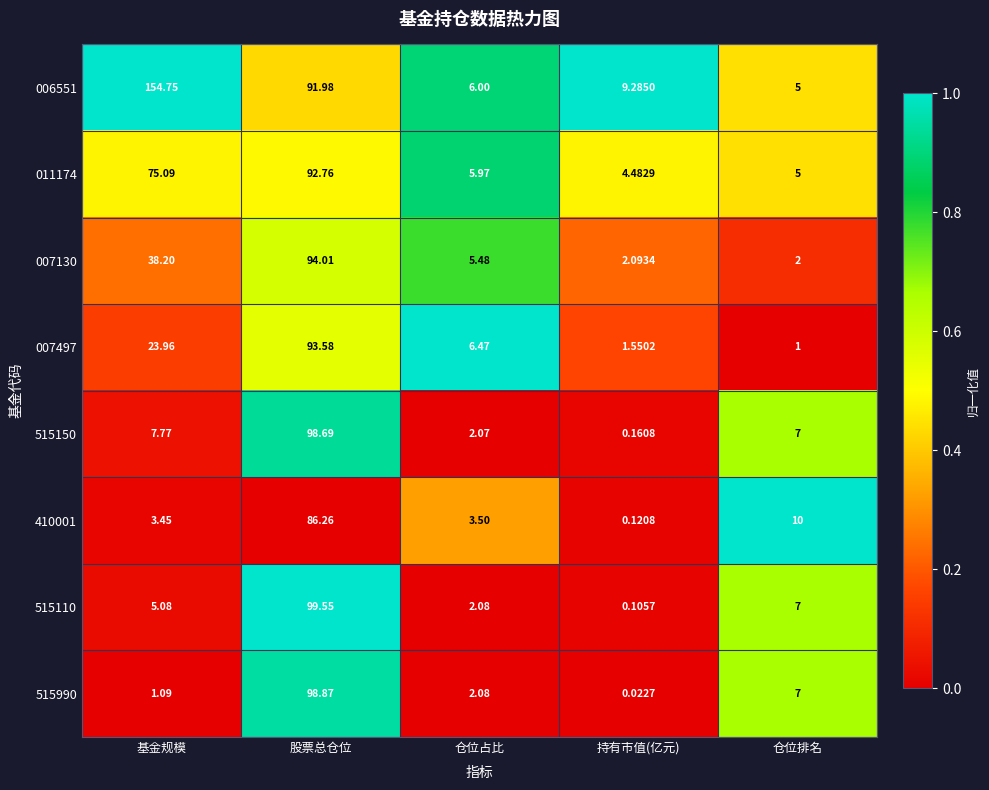

Which series has the widest spread of values?

006551